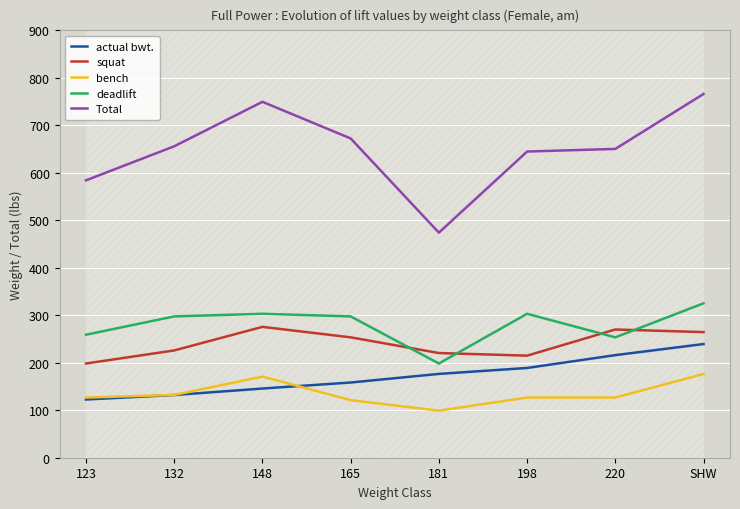

Is it true that actual bwt. equals 277.0 at 165?

False